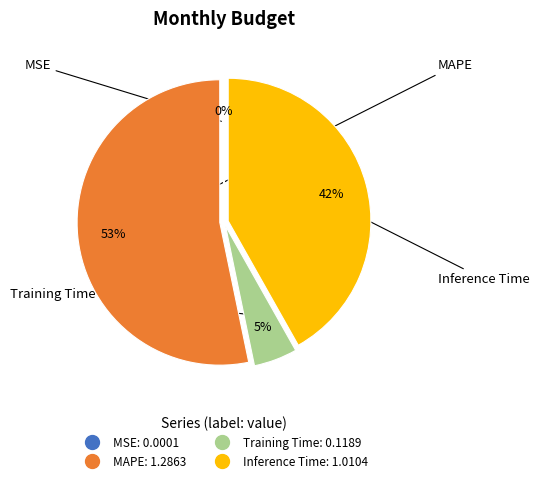

To the nearest percent, what portion does Training Time represent?

5%